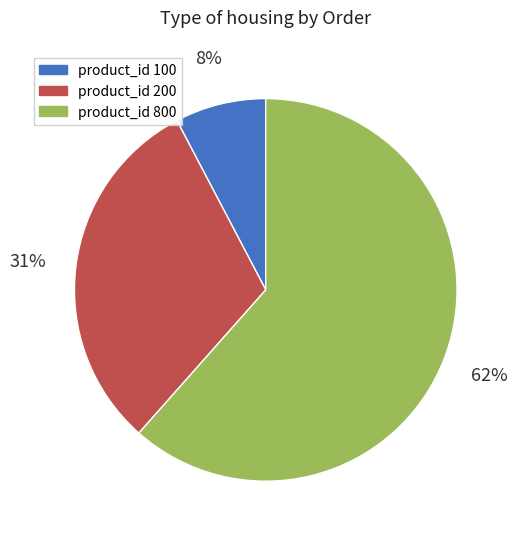

How many slices are in this pie chart?

3